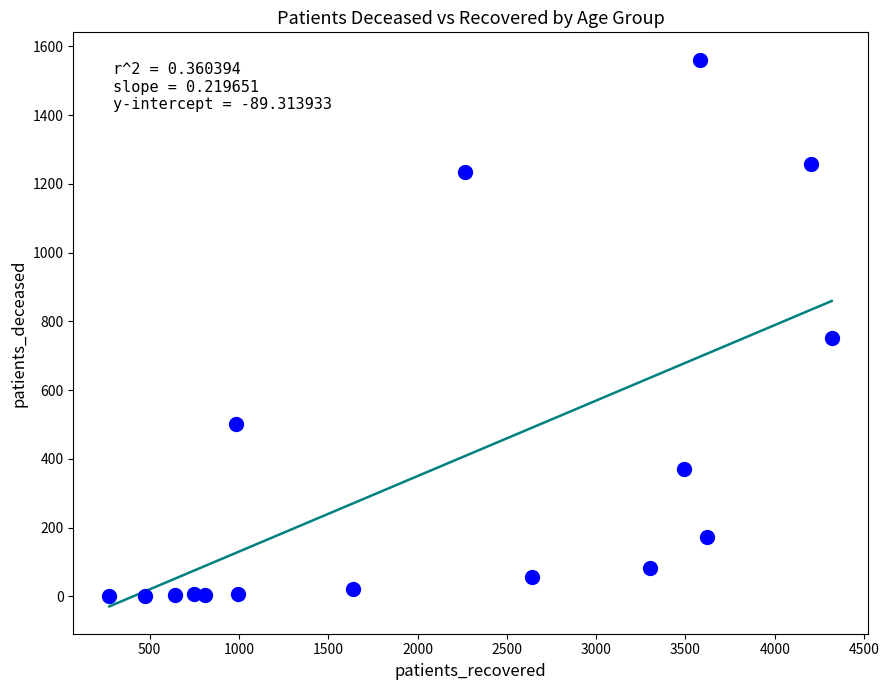

What is the range of X values (max minus min)?

4043